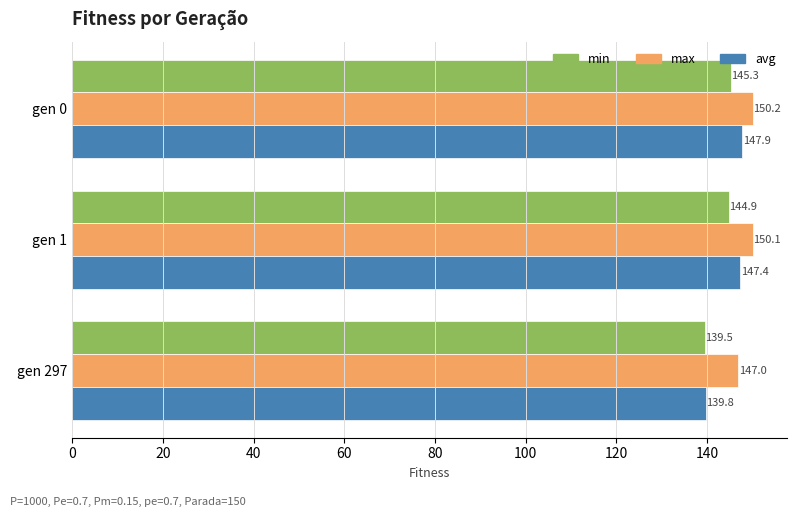

Count the number of data series in this chart.

3